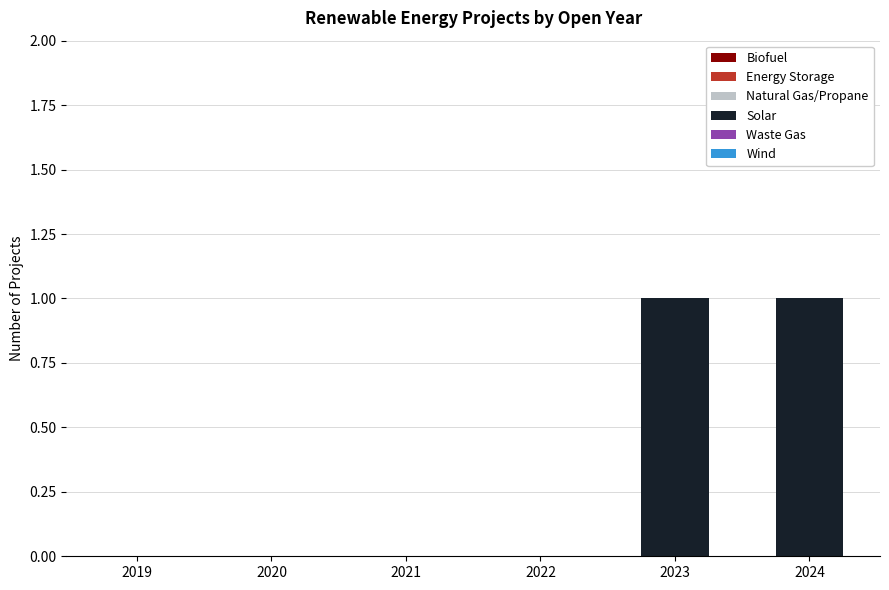

Between 2023 and 2021, which is larger?

2023